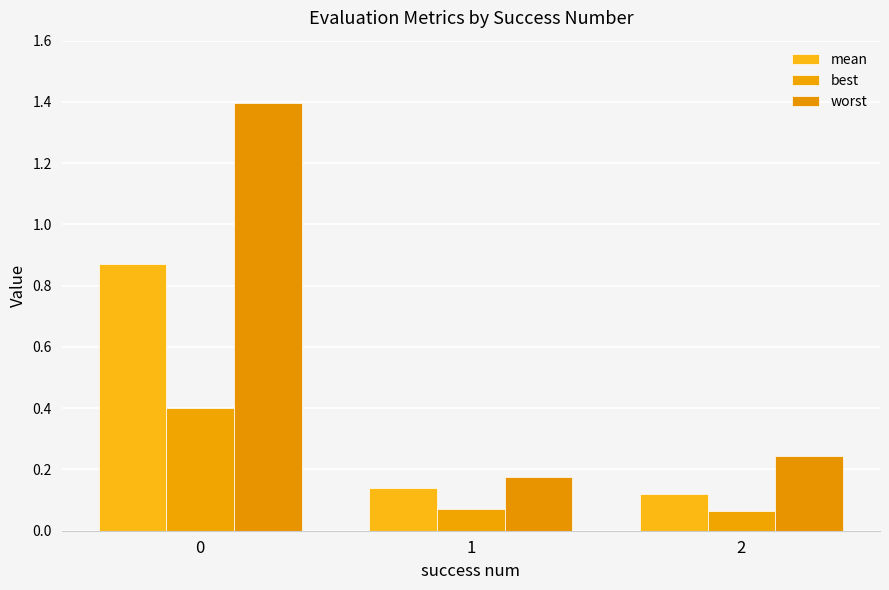

What are all the series names shown in the legend?

mean, best, worst